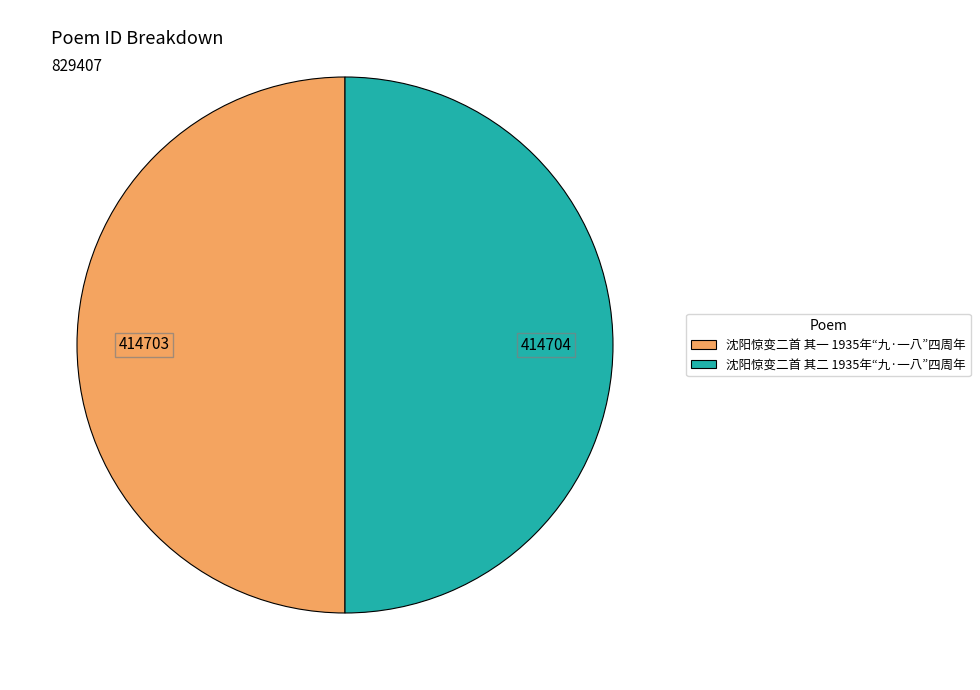

Approximately how many times larger is the value at 沈阳惊变二首 其二 1935年“九·一八”四周年 compared to 沈阳惊变二首 其一 1935年“九·一八”四周年?

1.0